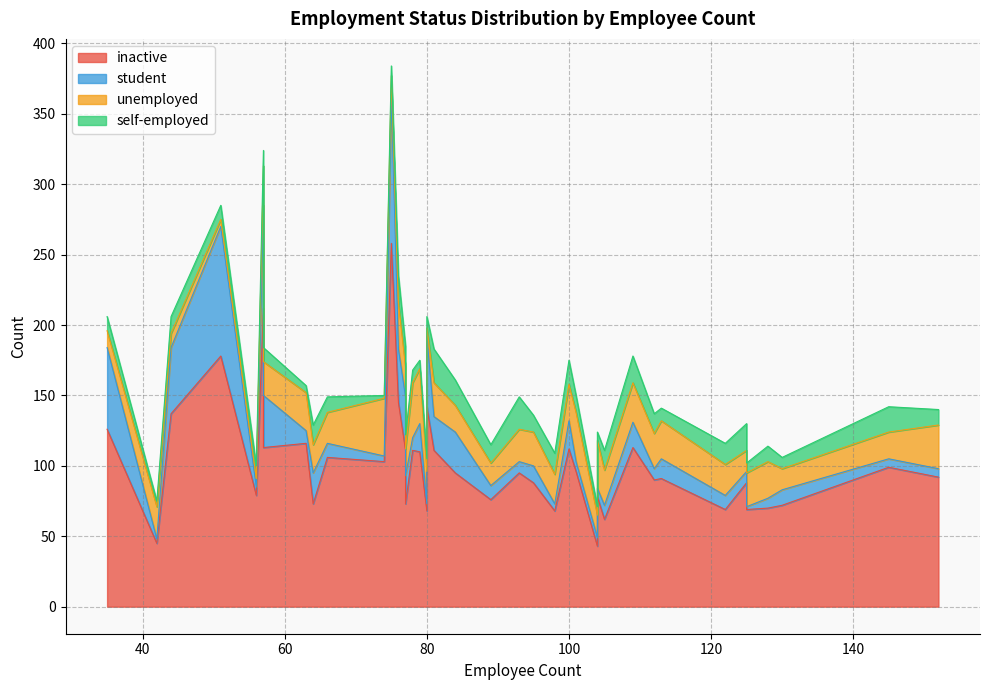

What is the average value of the unemployed series?

23